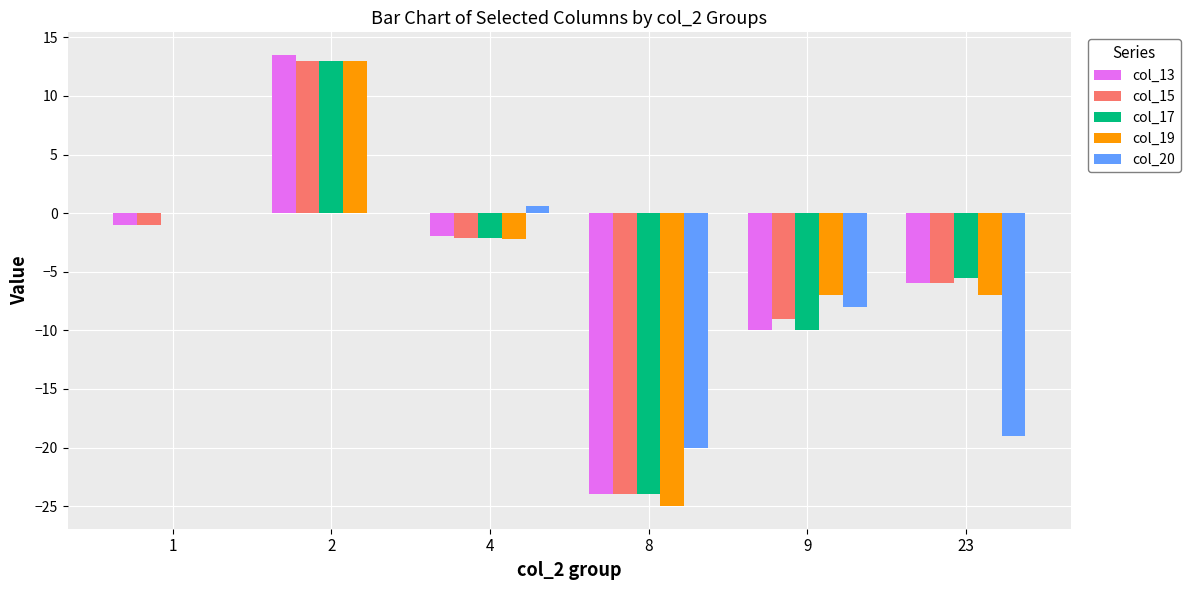

Reading right to left, transcribe all the data shown in this chart.

col_13: 23=-6.0	9=-10.0	8=-24.0	4=-1.9	2=13.5	1=-1.0
col_15: 23=-6.0	9=-9.0	8=-24.0	4=-2.1	2=13.0	1=-1.0
col_17: 23=-5.5	9=-10.0	8=-24.0	4=-2.2	2=13.0	1=0.0
col_19: 23=-7.0	9=-7.0	8=-25.0	4=-2.2	2=13.0	1=0.0
col_20: 23=-19.0	9=-8.0	8=-20.0	4=0.6	2=0.0	1=0.0